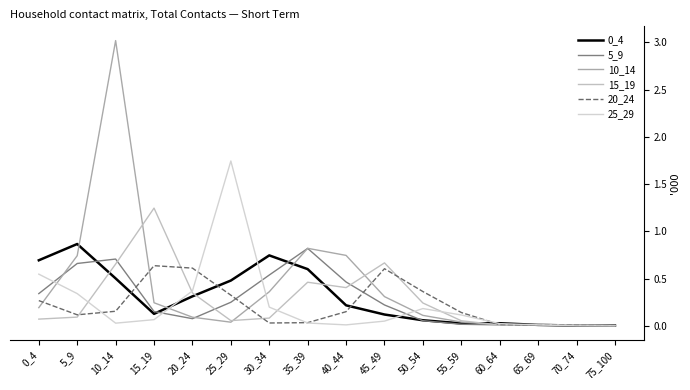

Does the chart have visible grid lines?

No